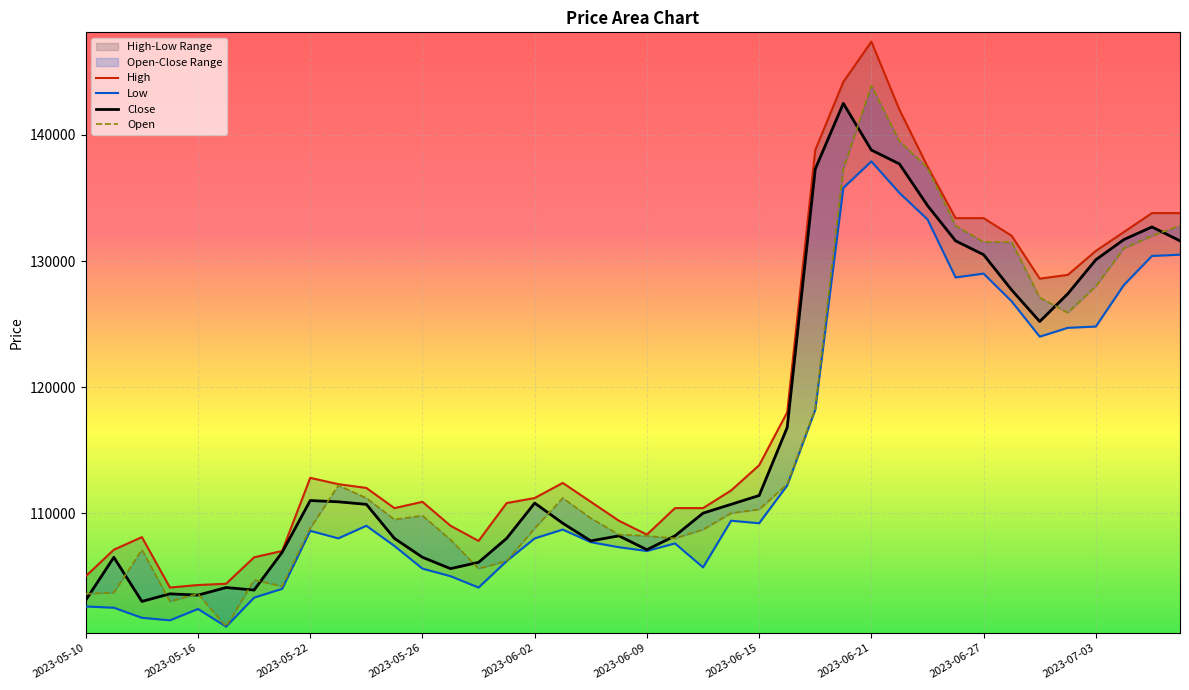

How many lines are shown in the chart?

4